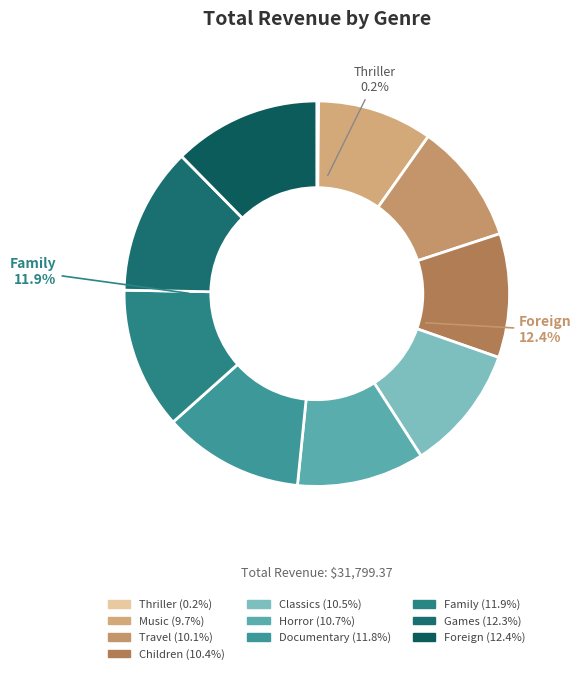

What is the smallest slice in the pie chart?

Thriller